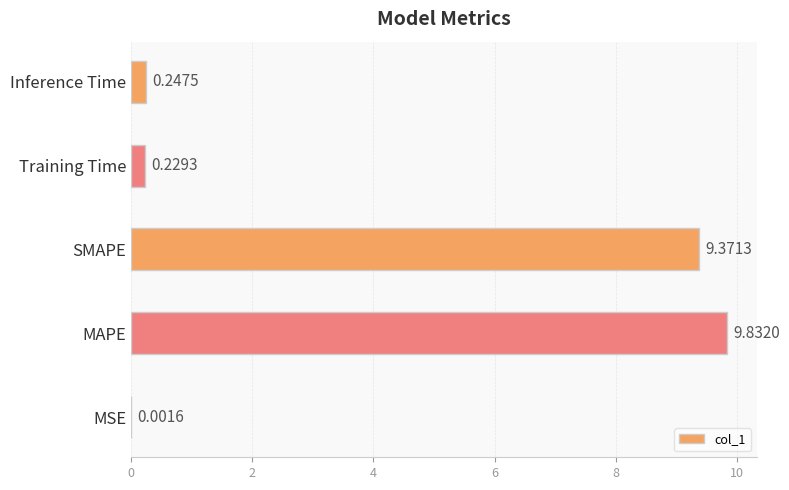

Which has a higher value, MAPE or SMAPE?

MAPE